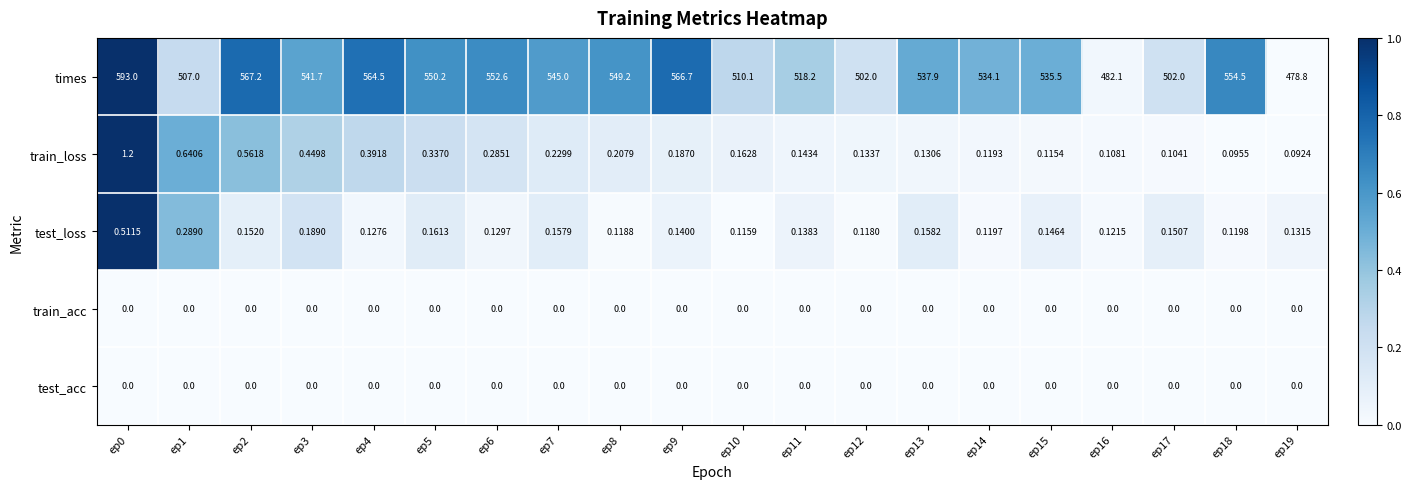

At how many categories does at least one series exceed 0?

20